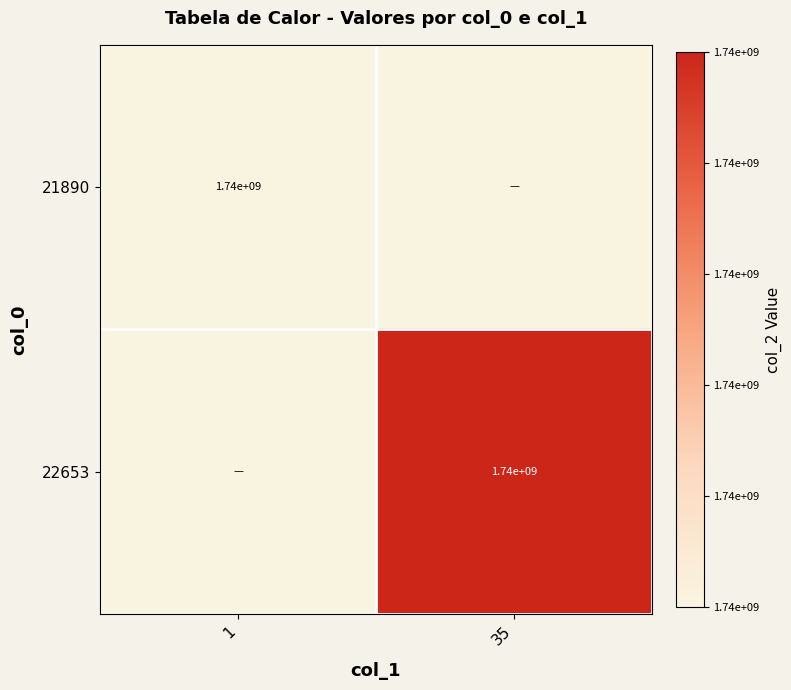

Is it true that 21890 equals 2352746169 at 1?

False